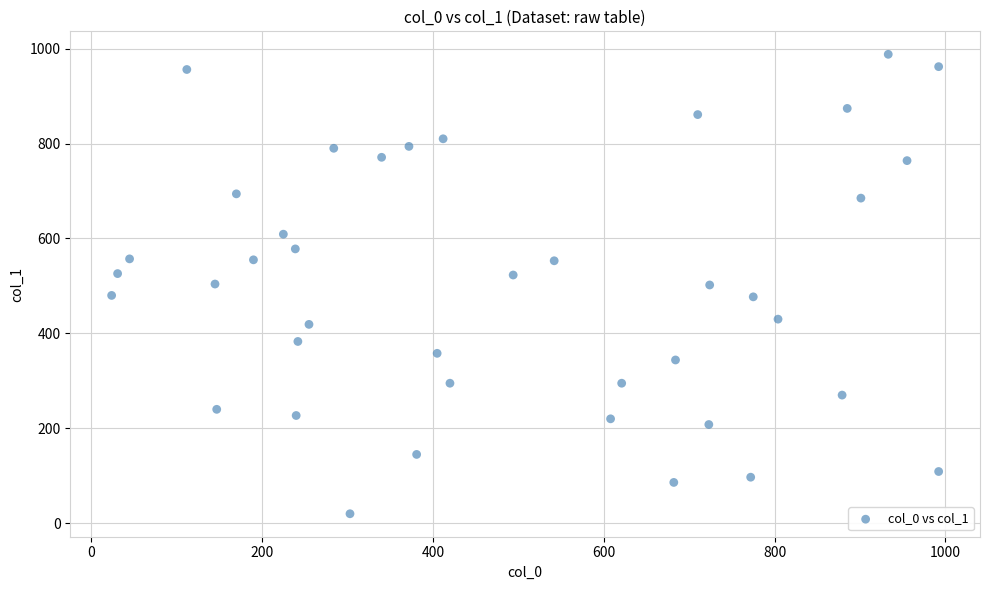

What is the range of Y values (max minus min)?

968